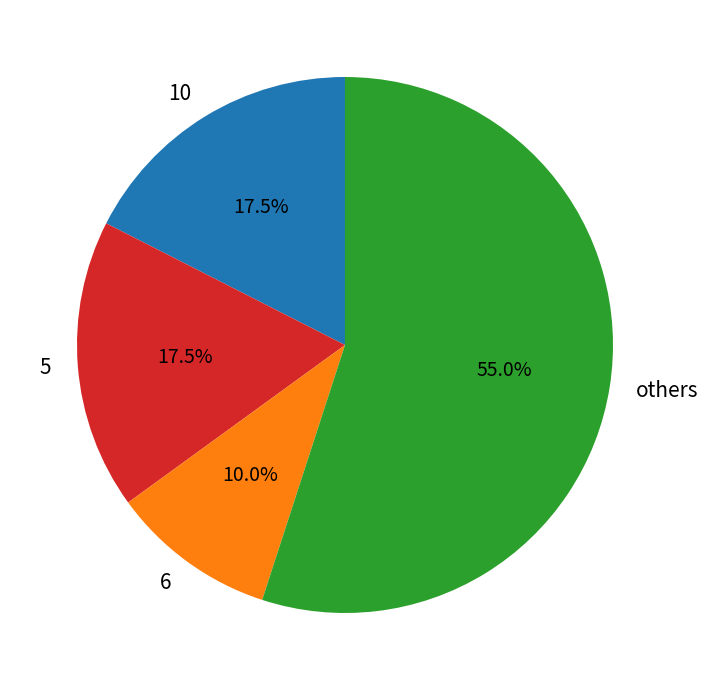

To the nearest percent, what is the average slice percentage?

25%